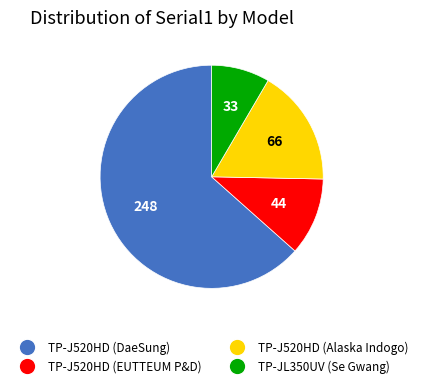

Is there a majority slice in this chart?

Yes